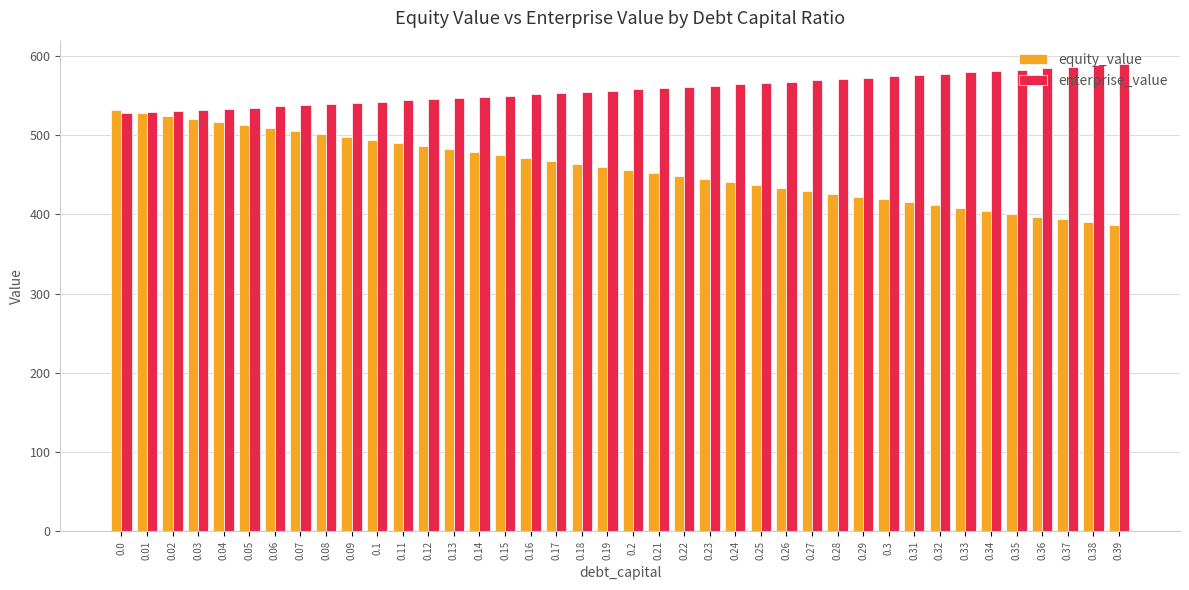

Is the value of enterprise_value at 0.35 greater than the value of equity_value at 0.02?

Yes